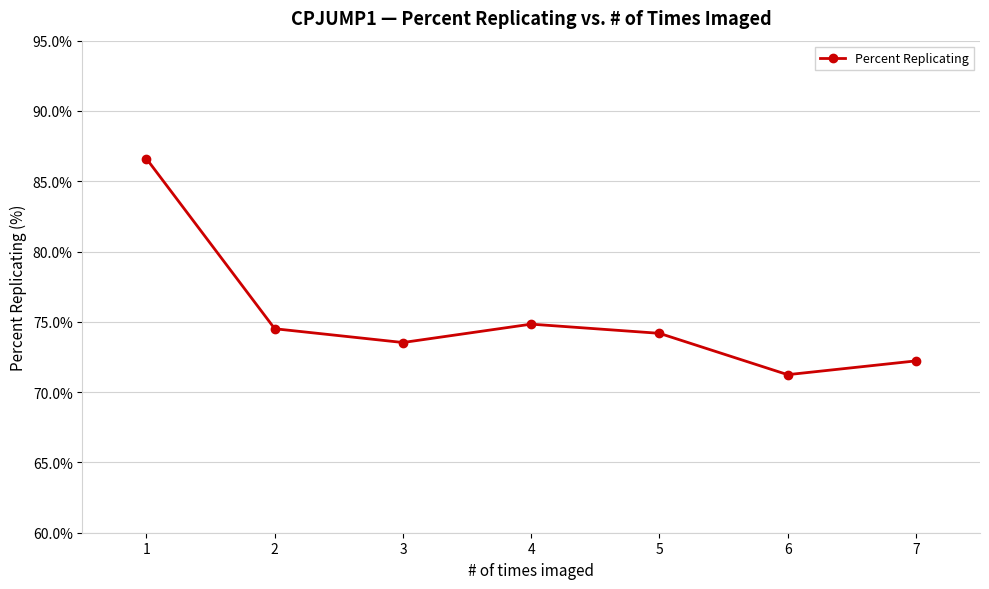

The value at 6 is 71.2. True or false?

True